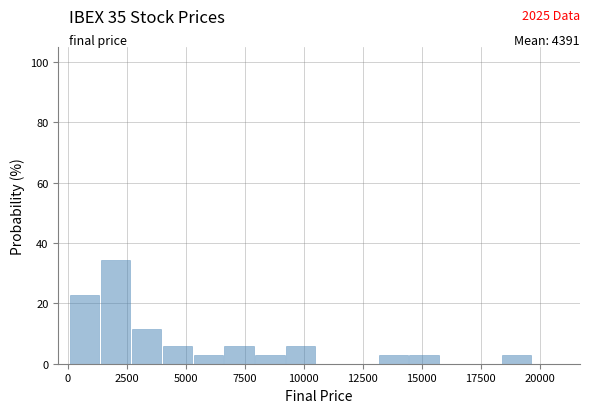

Around what value on the x-axis is the tallest bar? Give the approximate position of its centre, as read against the axis.

2000